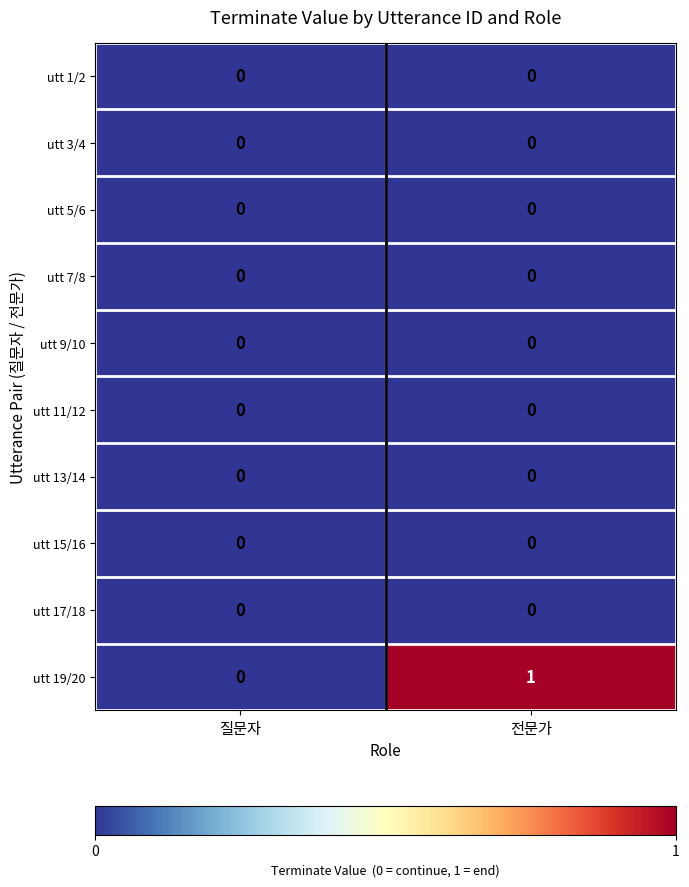

Which series has the largest range (max minus min)?

utt 19/20